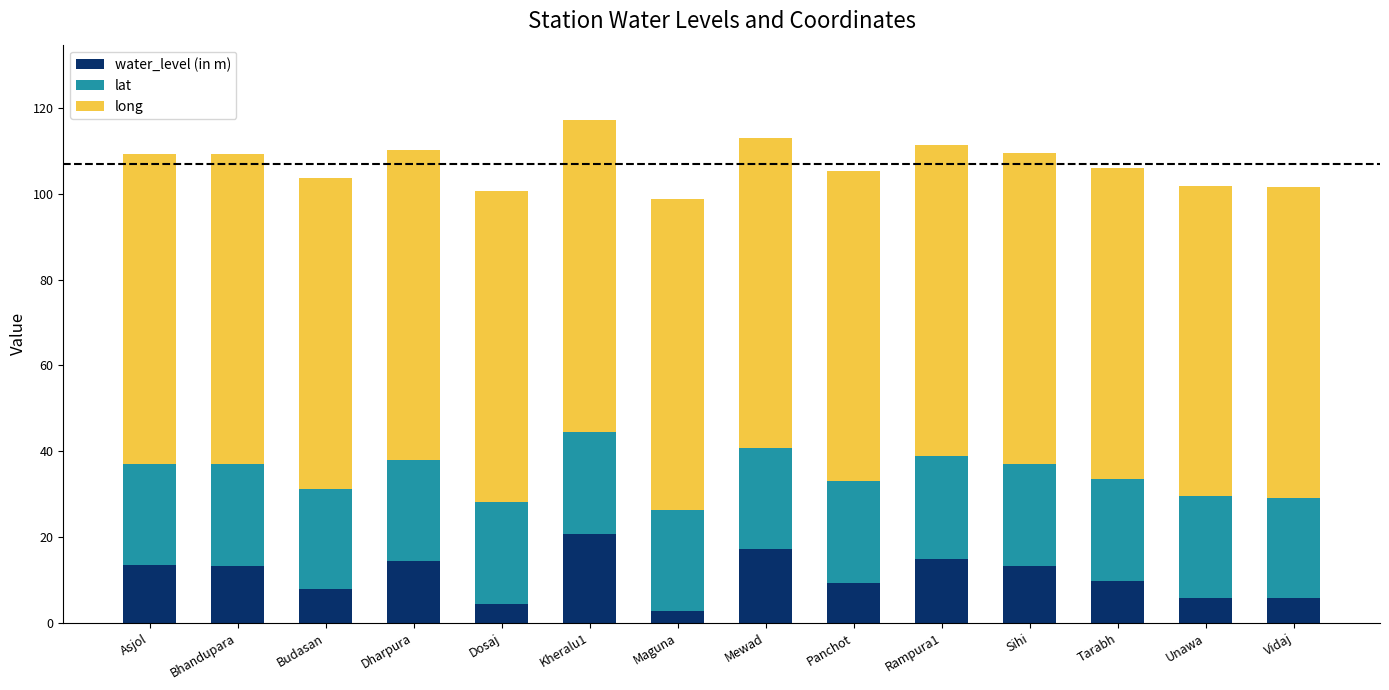

What is the total value across all series at Panchot?

105.4